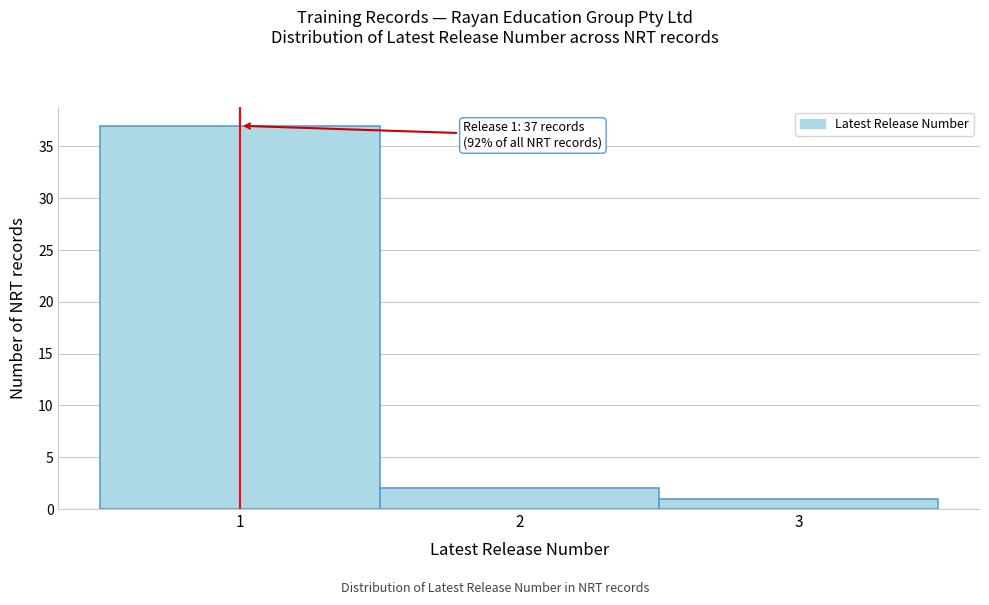

Which range on the x-axis has the tallest bar?

0.5 to 1.5